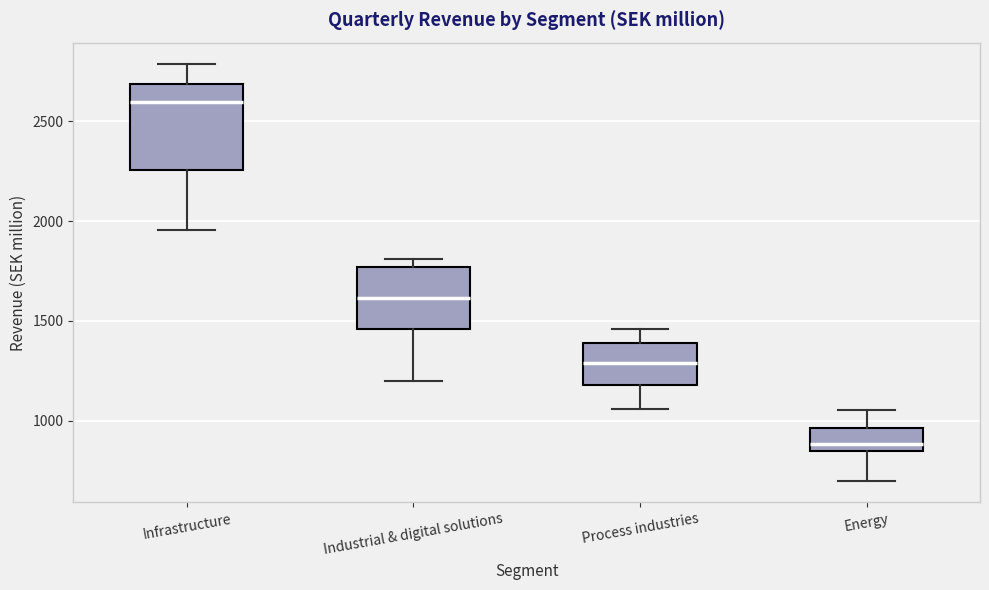

Reading left to right, read every box against the y-axis: the position of its median line, the range the box covers, and the ends of its whiskers. The values are not printed on the chart, so give them approximately, as read against the axis.

Infrastructure: median 2600, box 2250 to 2700, whiskers 1950 to 2800
Industrial & digital solutions: median 1600, box 1450 to 1750, whiskers 1200 to 1800
Process industries: median 1300, box 1200 to 1400, whiskers 1050 to 1450
Energy: median 900, box 850 to 950, whiskers 700 to 1050